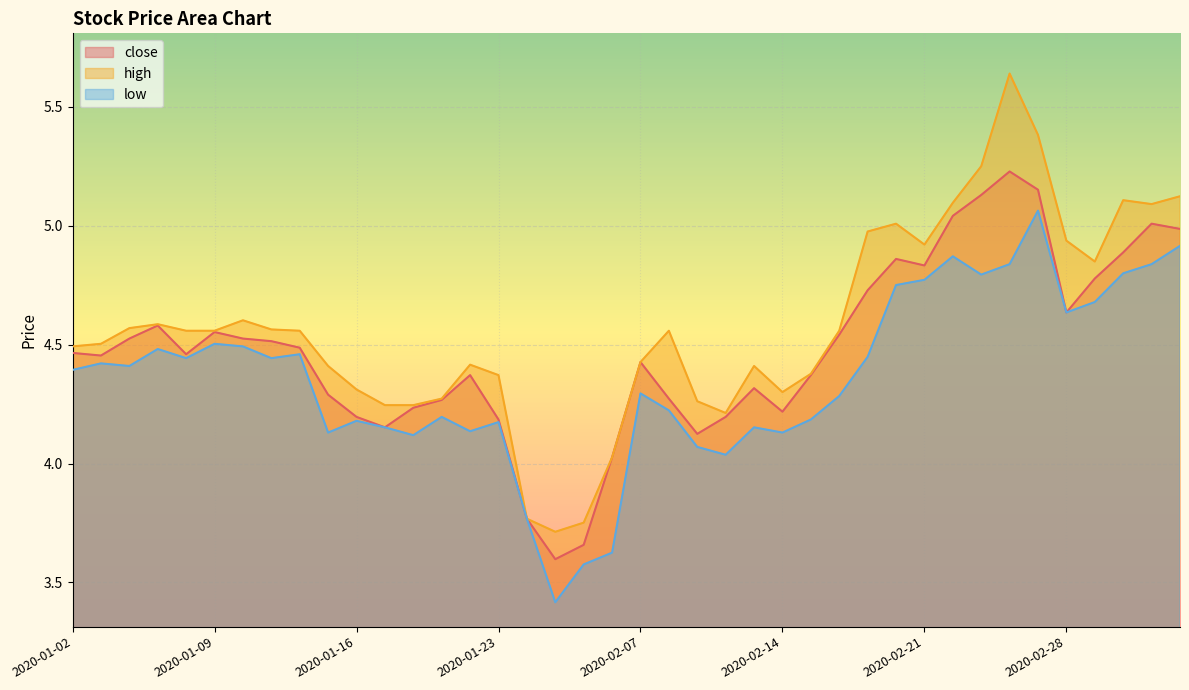

What is the difference between the low values at 2020-01-16 and 2020-01-14?

0.3